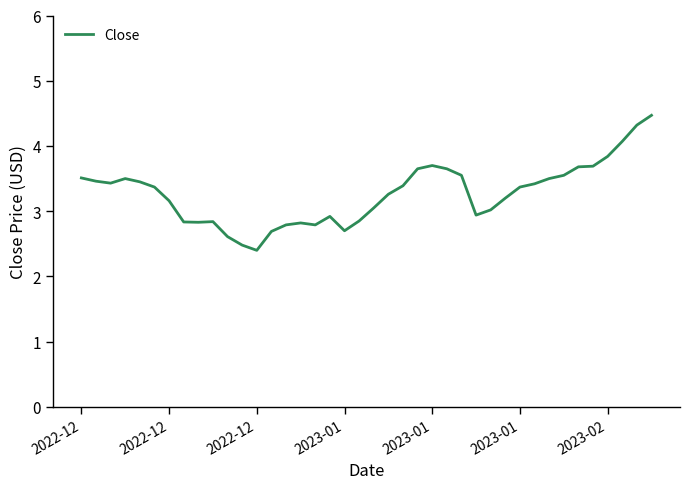

Does the chart display data point markers on the line(s)?

No